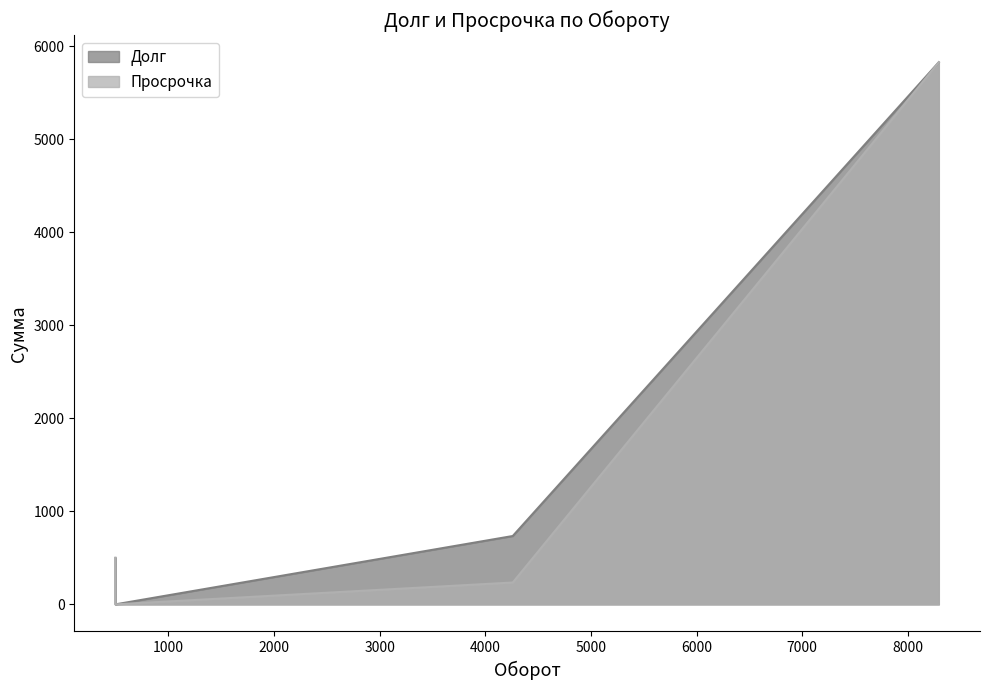

How many data points in Просрочка are above 500?

1